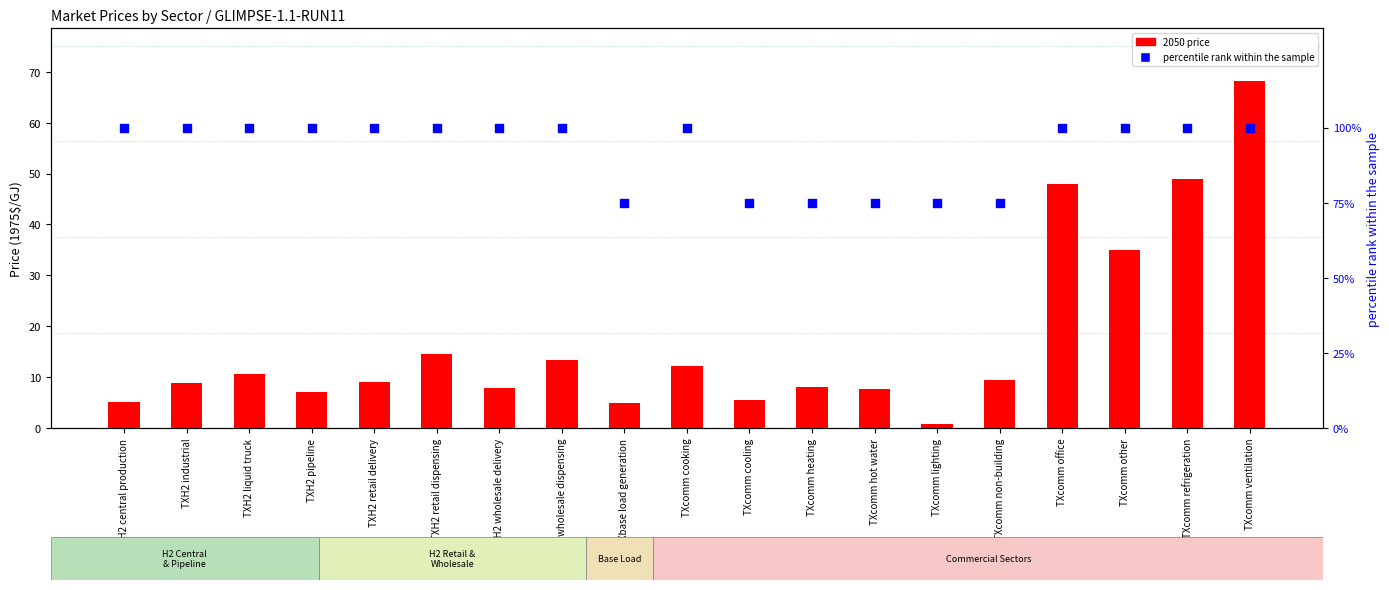

Which series contains the lowest Y value?

2050 price